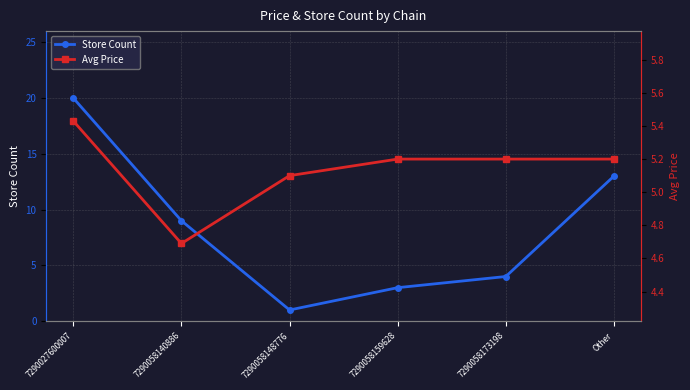

The value of Avg Price at 7290058159628 is 9.2. True or false?

False